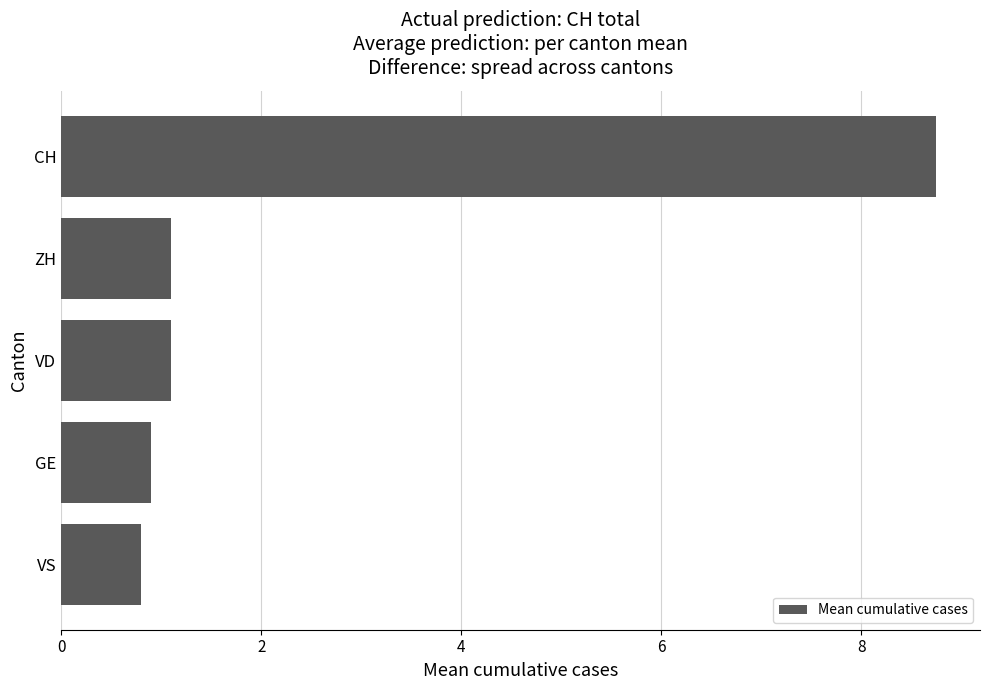

What is the maximum value shown in the chart?

8.8